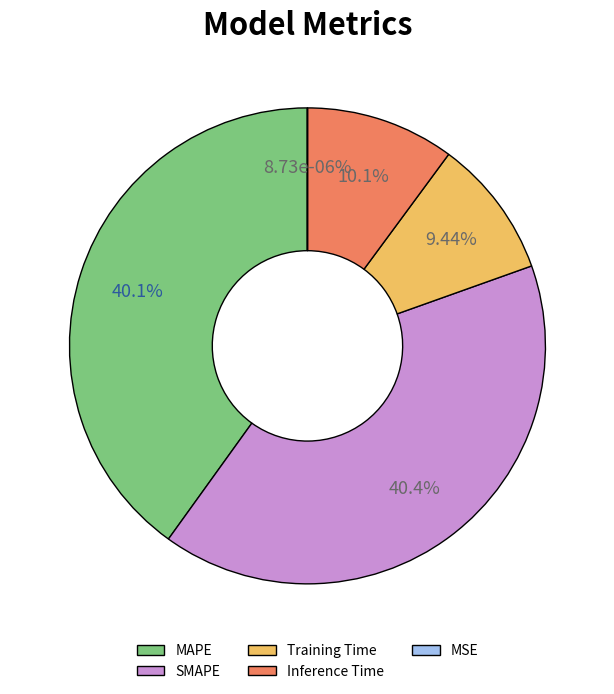

Is it true that MAPE is 40% of the pie?

True